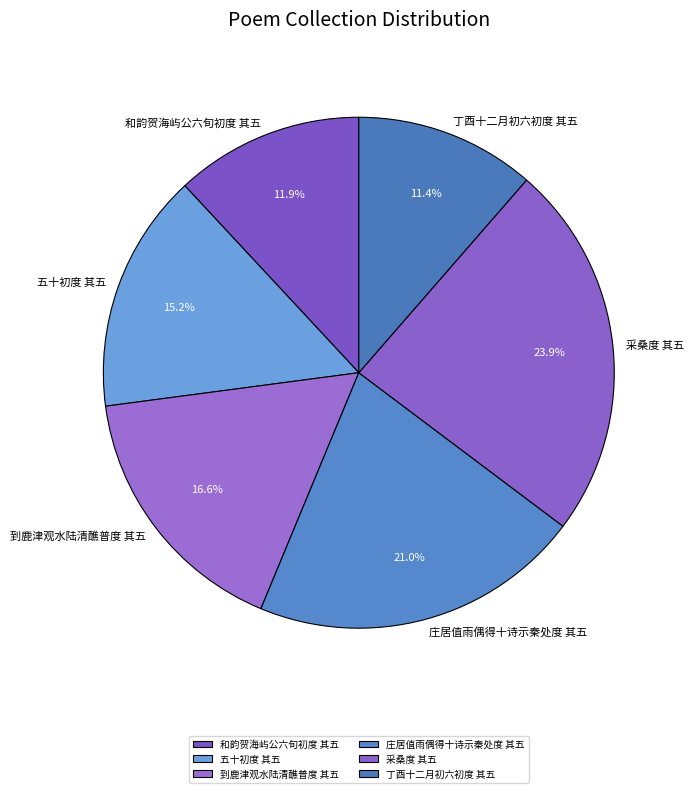

How many slices are in this pie chart?

6